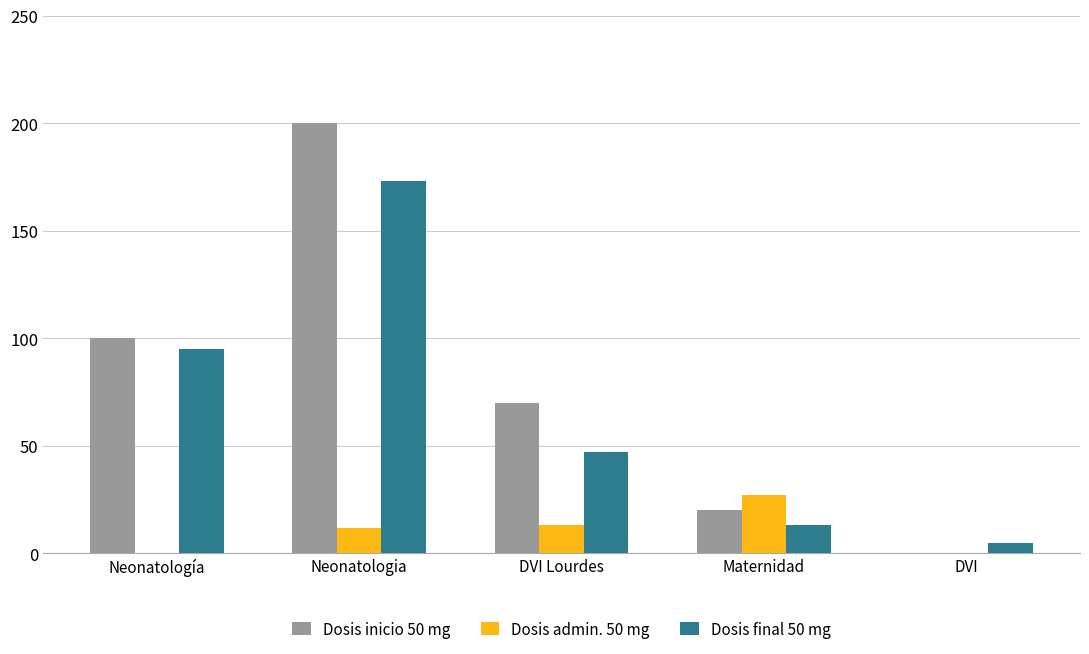

What is the sum of all Dosis admin. 50 mg values?

52